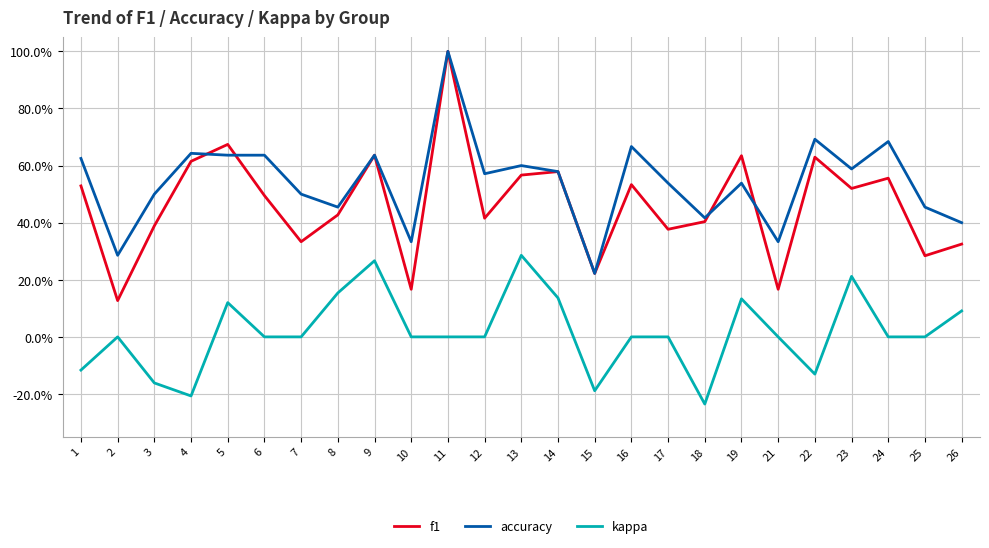

True or false: f1 and accuracy intersect in this chart.

True